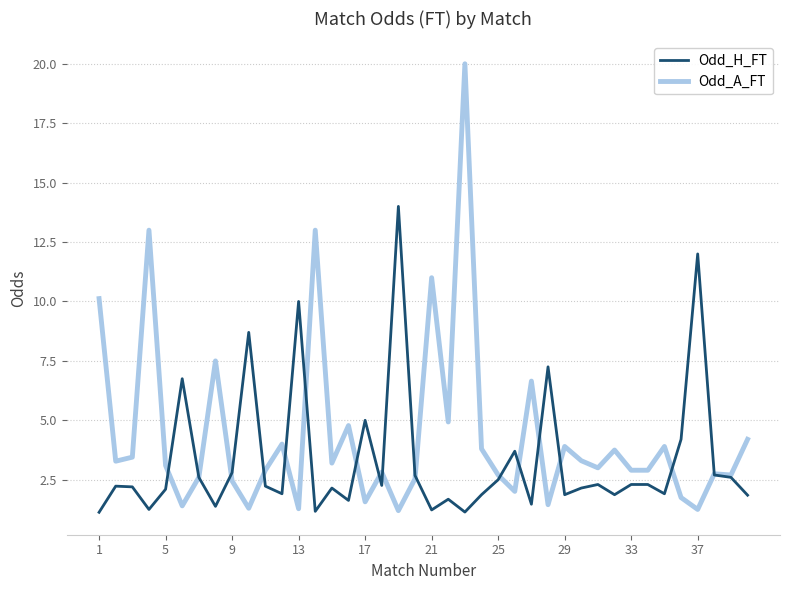

At how many categories does at least one series exceed 6?

13